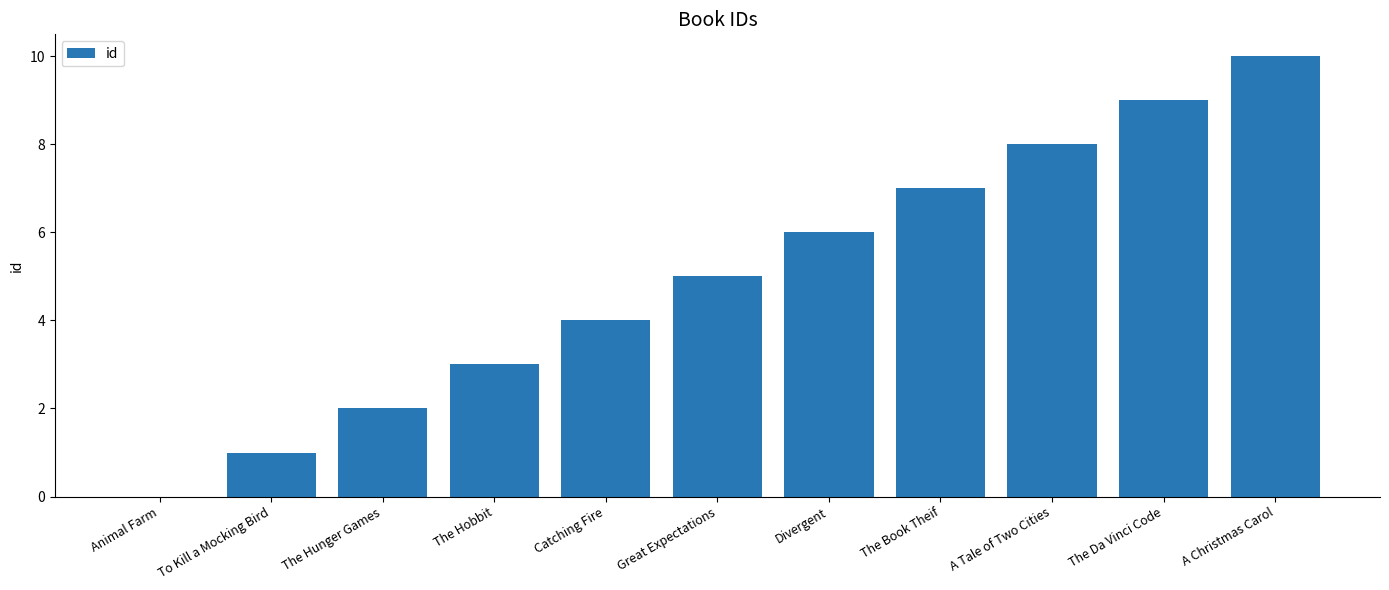

What is the change in value from A Tale of Two Cities to The Da Vinci Code?

+1